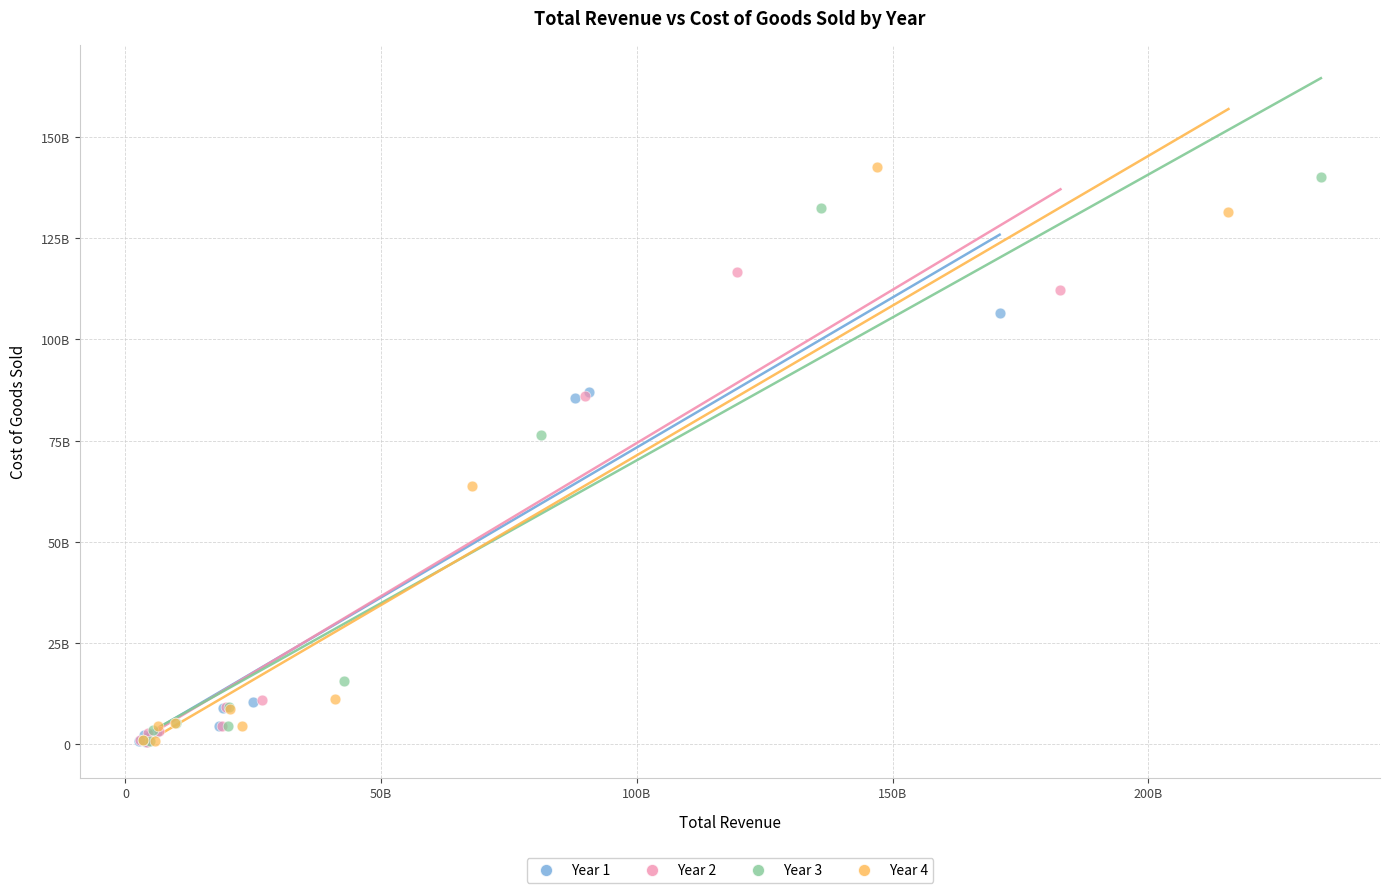

What are all the series names shown in the legend?

Year 1, Year 2, Year 3, Year 4